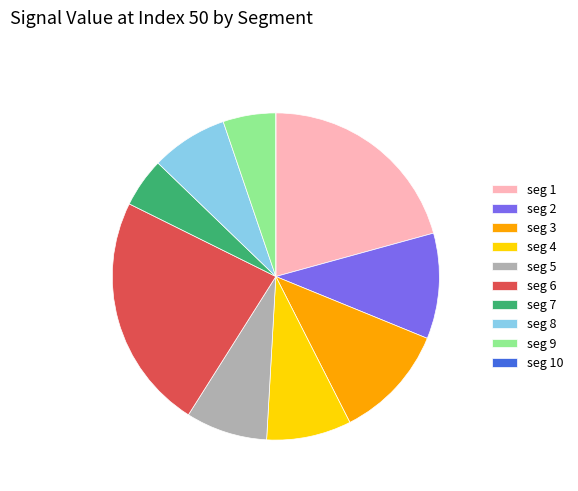

Do seg 4 and seg 7 together represent more than half of the pie?

No